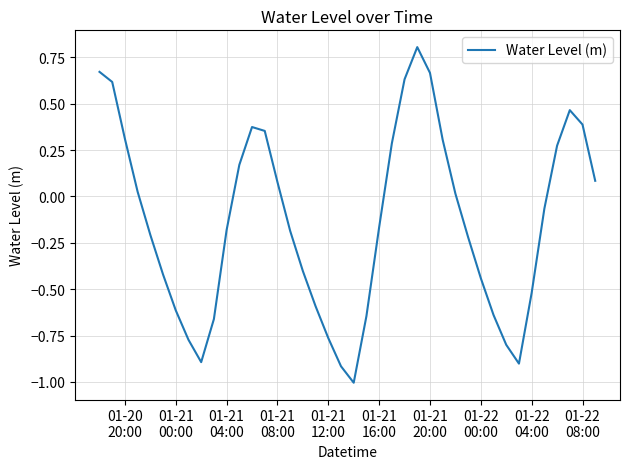

What is the greatest value displayed?

0.8